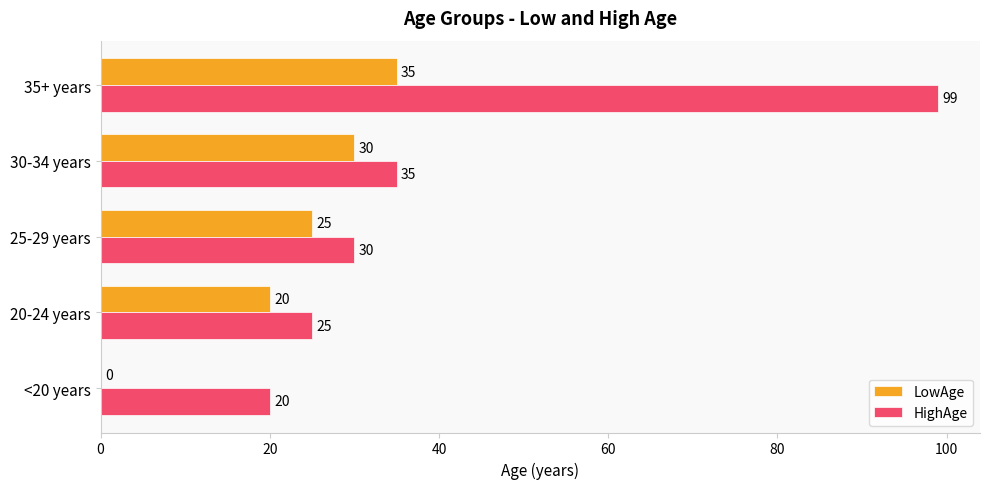

What is the sum of all HighAge values?

209